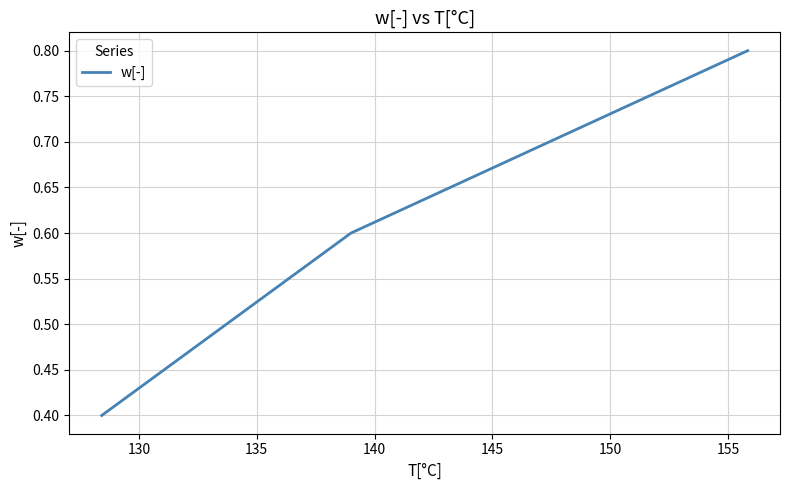

What is the greatest value displayed?

0.8